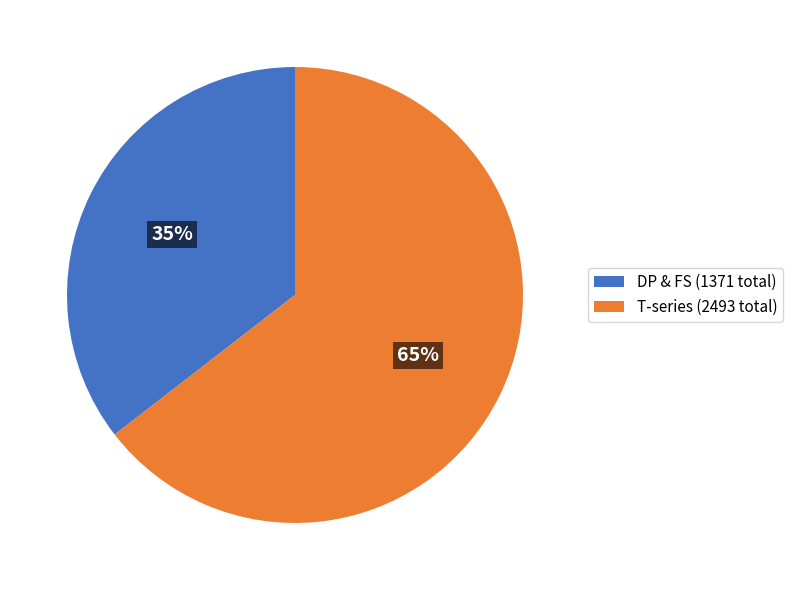

What percentage is the DP & FS (1371 total) slice, to the nearest percent?

35%